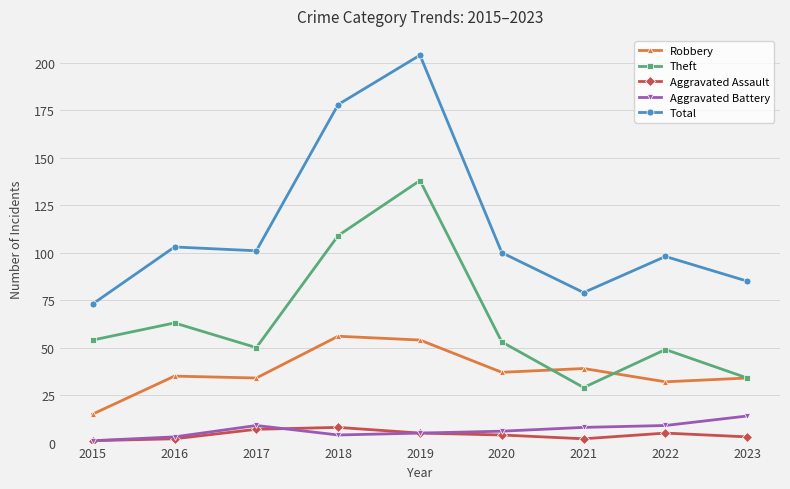

Read the Aggravated Assault value at 2019.

5